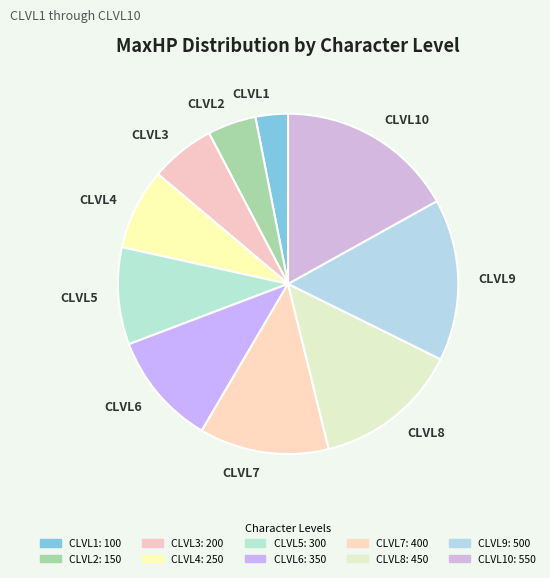

How many slices are in this pie chart?

10